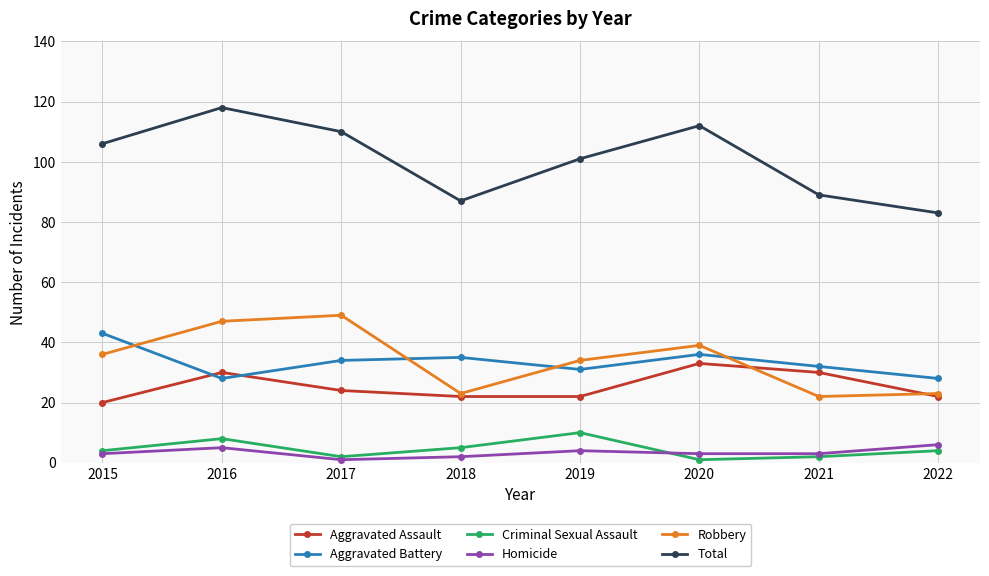

Between 2020 and 2021, which series saw the biggest shift?

Total